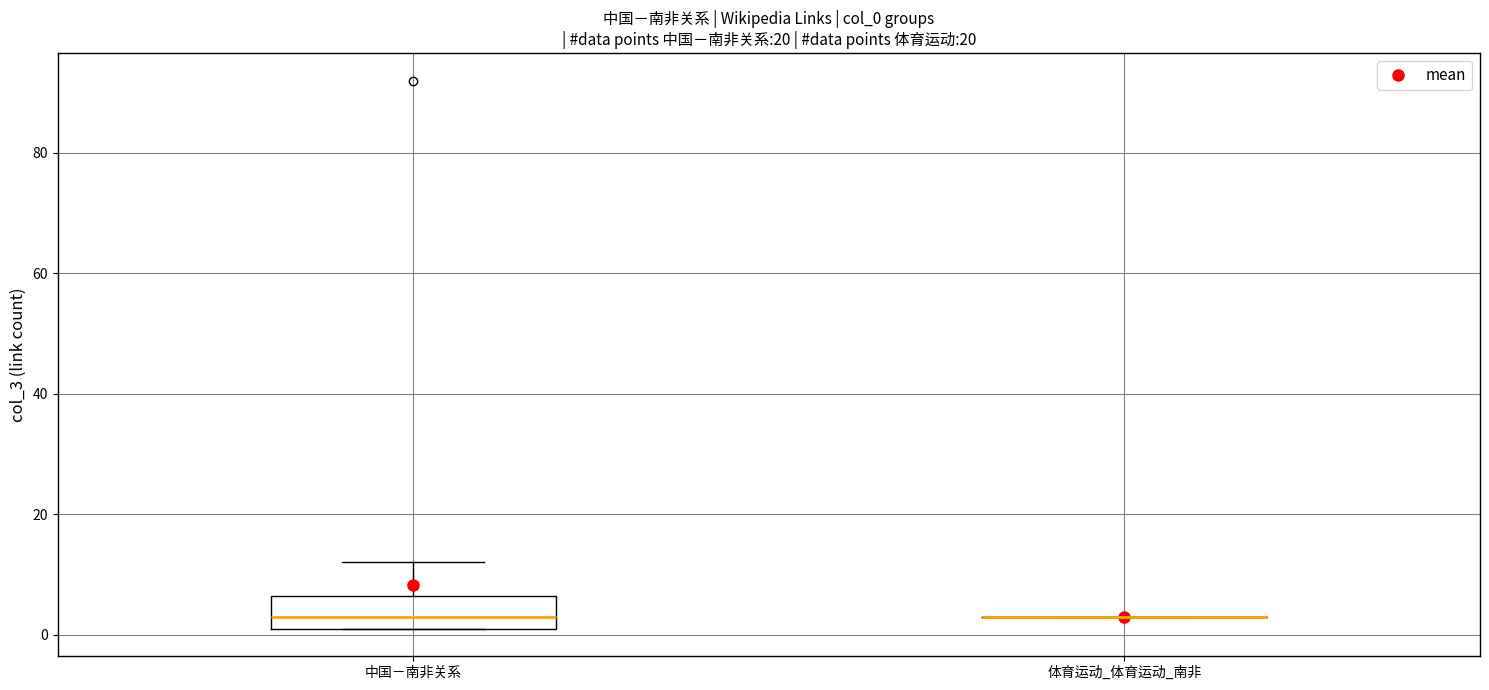

Which box is the tallest, from its lower edge to its upper edge?

中国－南非关系